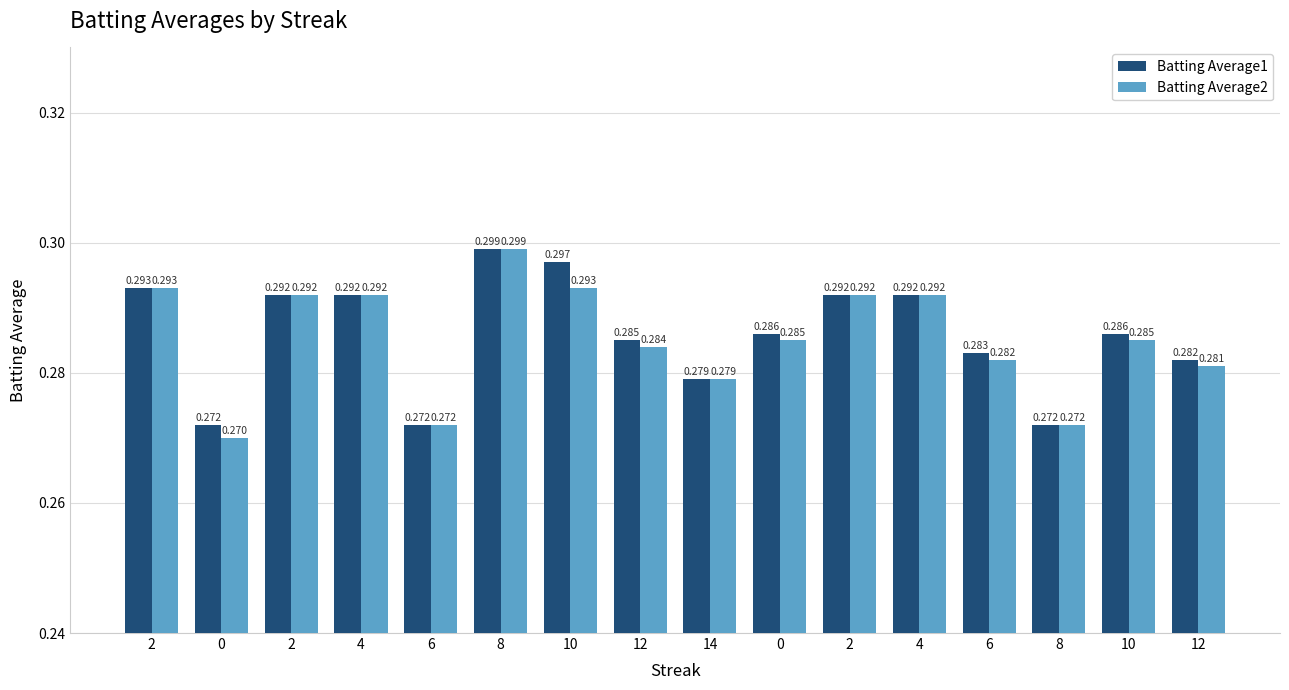

Between 12 and 10, which series saw the biggest shift?

Batting Average1